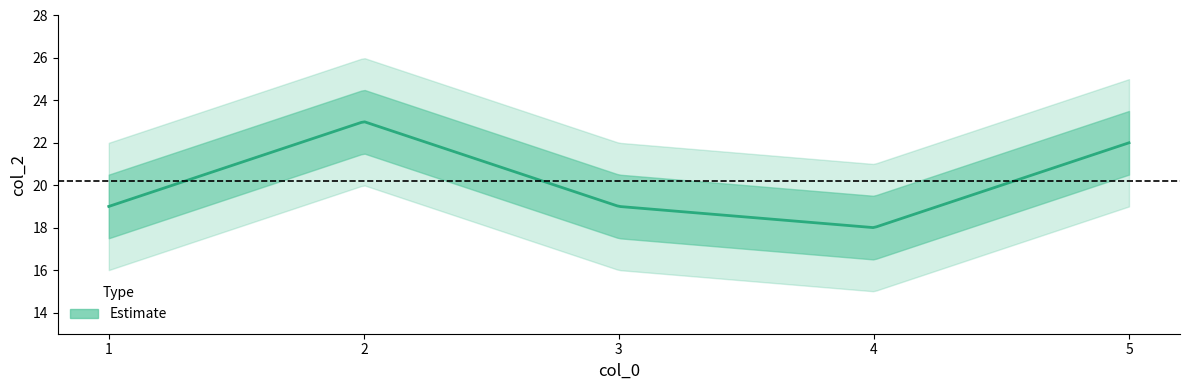

List the labels in order of value, largest first.

2, 5, 1, 3, 4